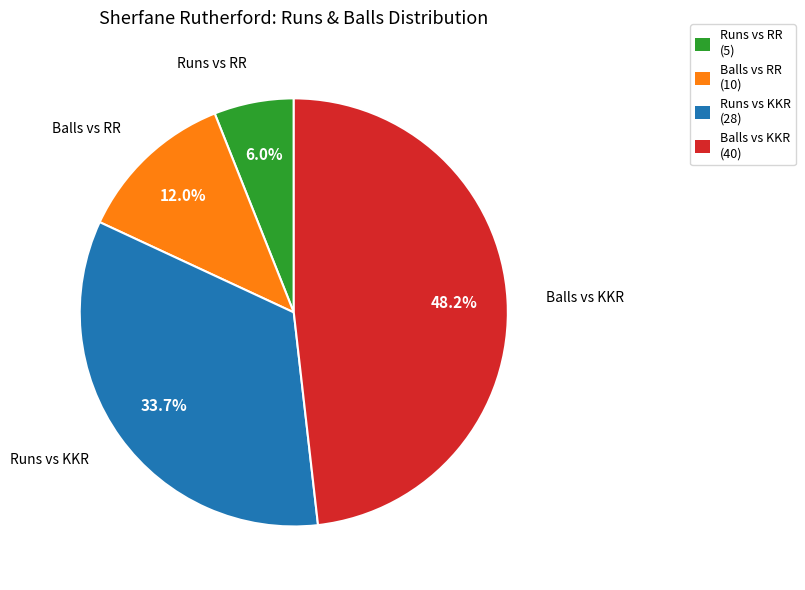

Does any single category account for the majority?

No